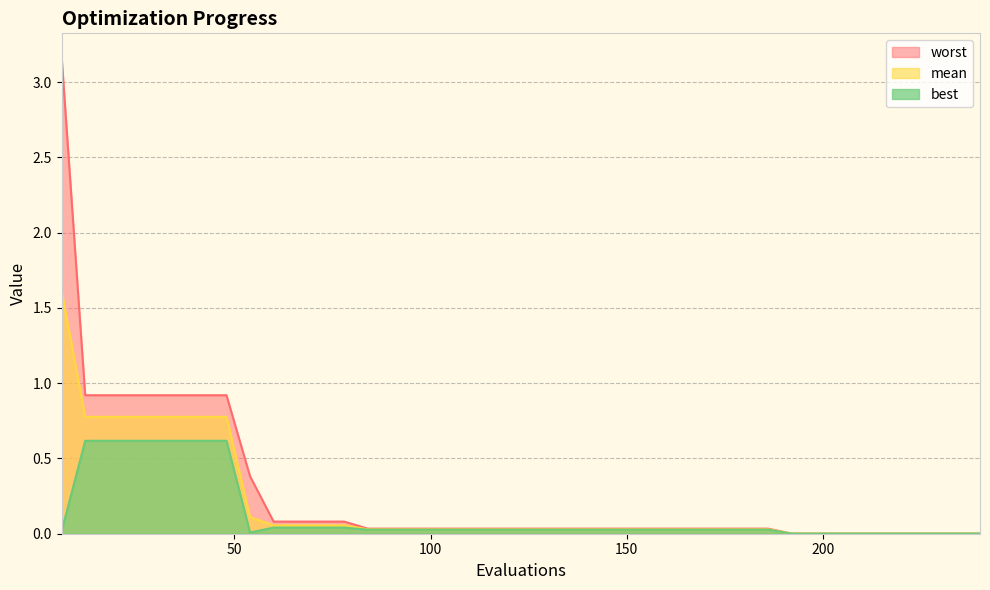

Between 102 and 228, which series saw the biggest shift?

worst